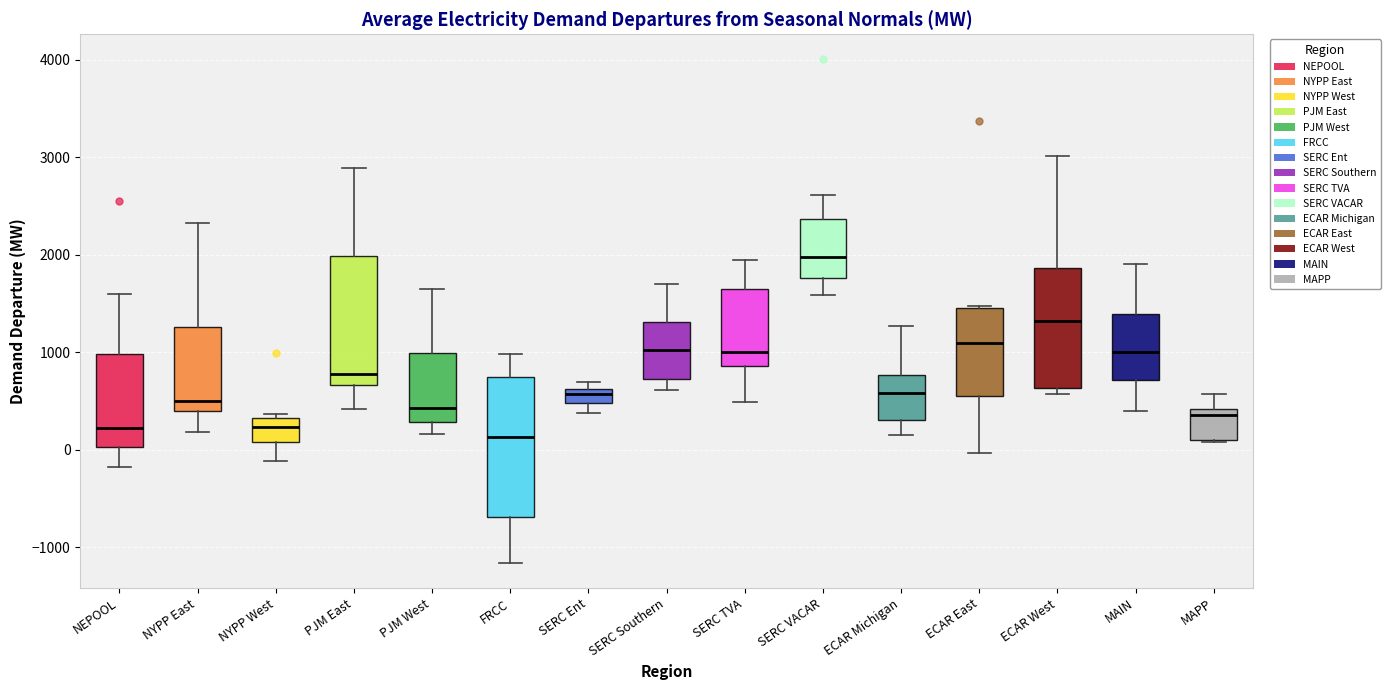

Reading left to right, read every box against the y-axis: the position of its median line, the range the box covers, and the ends of its whiskers. The values are not printed on the chart, so give them approximately, as read against the axis.

NEPOOL: median 200, box 0 to 1000, whiskers -200 to 1600
NYPP East: median 500, box 400 to 1300, whiskers 200 to 2300
NYPP West: median 200, box 100 to 300, whiskers -100 to 400
PJM East: median 800, box 700 to 2000, whiskers 400 to 2900
PJM West: median 400, box 300 to 1000, whiskers 200 to 1700
FRCC: median 100, box -700 to 700, whiskers -1200 to 1000
SERC Ent: median 600 (inside the box), box 500 to 600, whiskers 400 to 700
SERC Southern: median 1000, box 700 to 1300, whiskers 600 to 1700
SERC TVA: median 1000, box 900 to 1600, whiskers 500 to 1900
SERC VACAR: median 2000, box 1800 to 2400, whiskers 1600 to 2600
ECAR Michigan: median 600, box 300 to 800, whiskers 100 to 1300
ECAR East: median 1100, box 500 to 1400, whiskers 0 to 1500
ECAR West: median 1300, box 600 to 1900, whiskers 600 (just below the box's lower edge) to 3000
MAIN: median 1000, box 700 to 1400, whiskers 400 to 1900
MAPP: median 300, box 100 to 400, whiskers 100 to 600